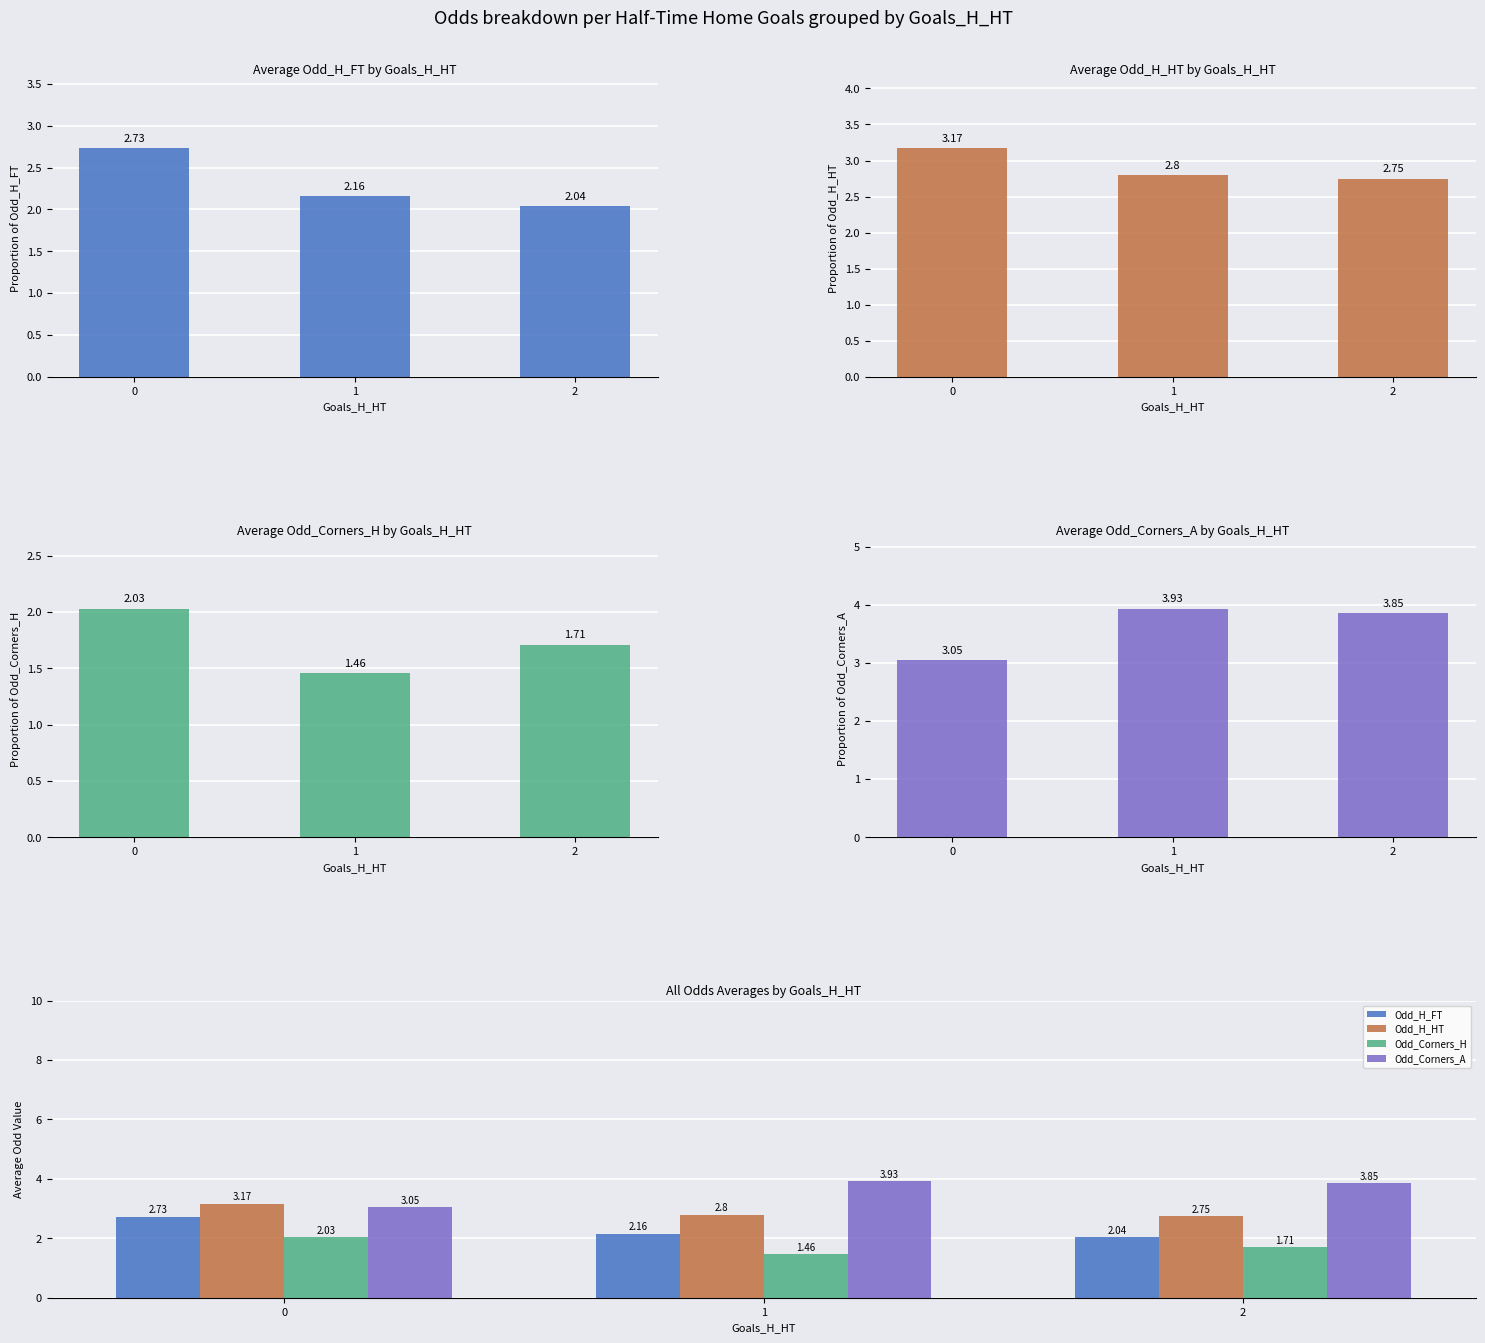

True or false: Odd_H_FT has a value of 3.6 at 0.

False